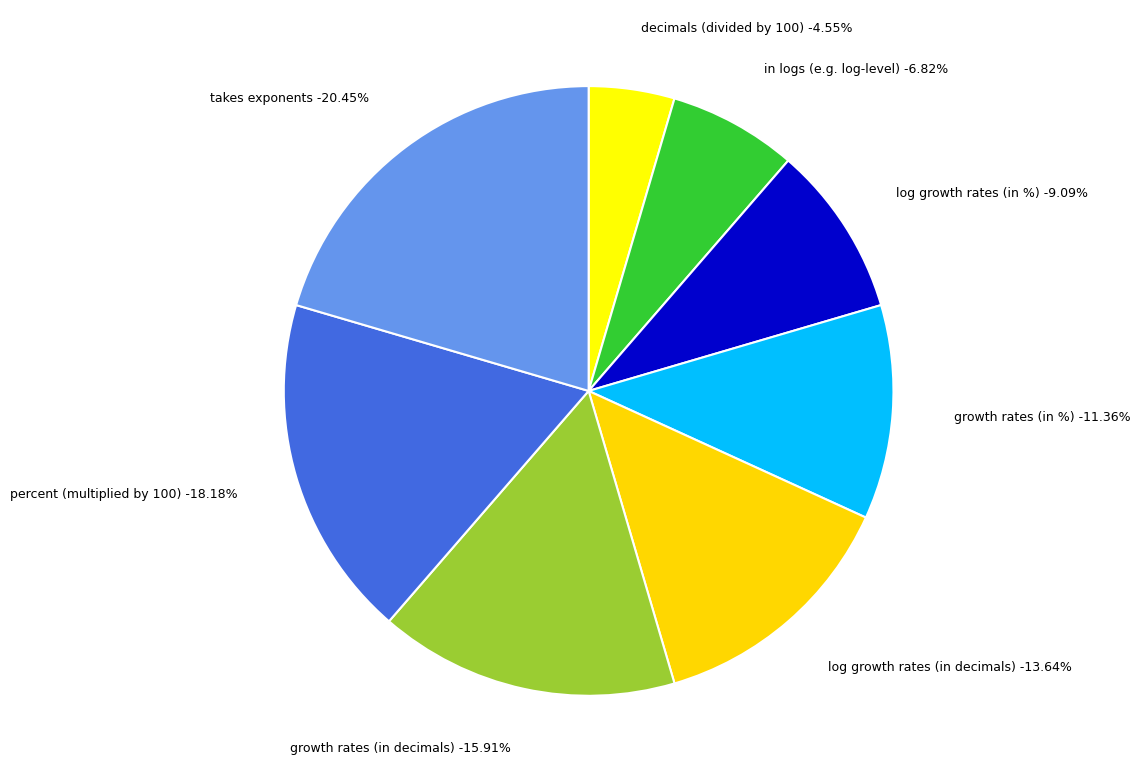

To the nearest percent, what portion does in logs (e.g. log-level) represent?

7%